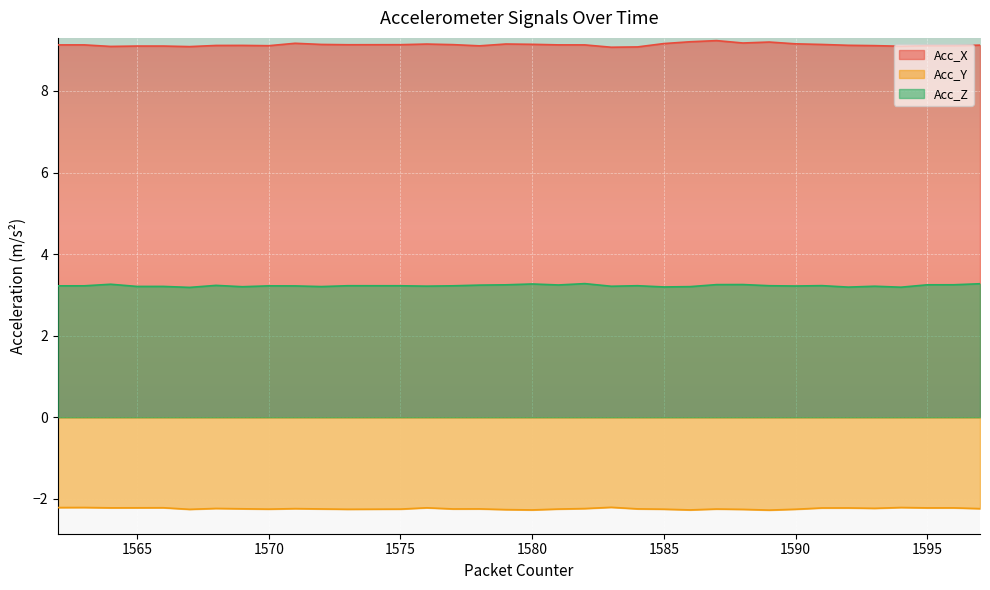

Which category has the highest value in the Acc_X series?

1587